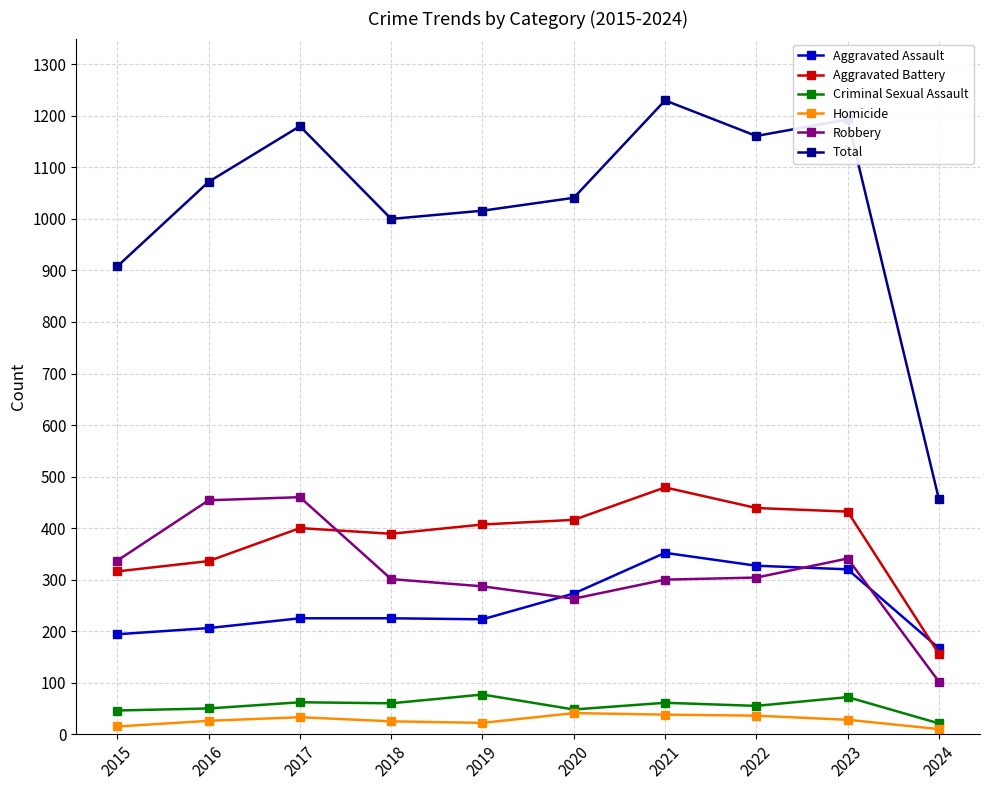

At which category is the sum across all series the highest?

2021